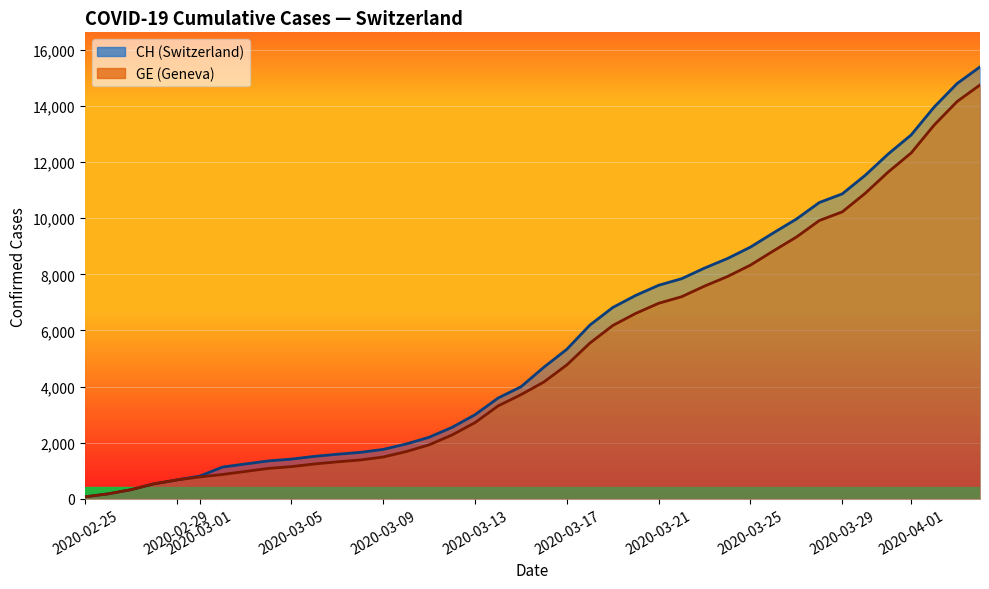

Which series has the largest total across all categories?

CH